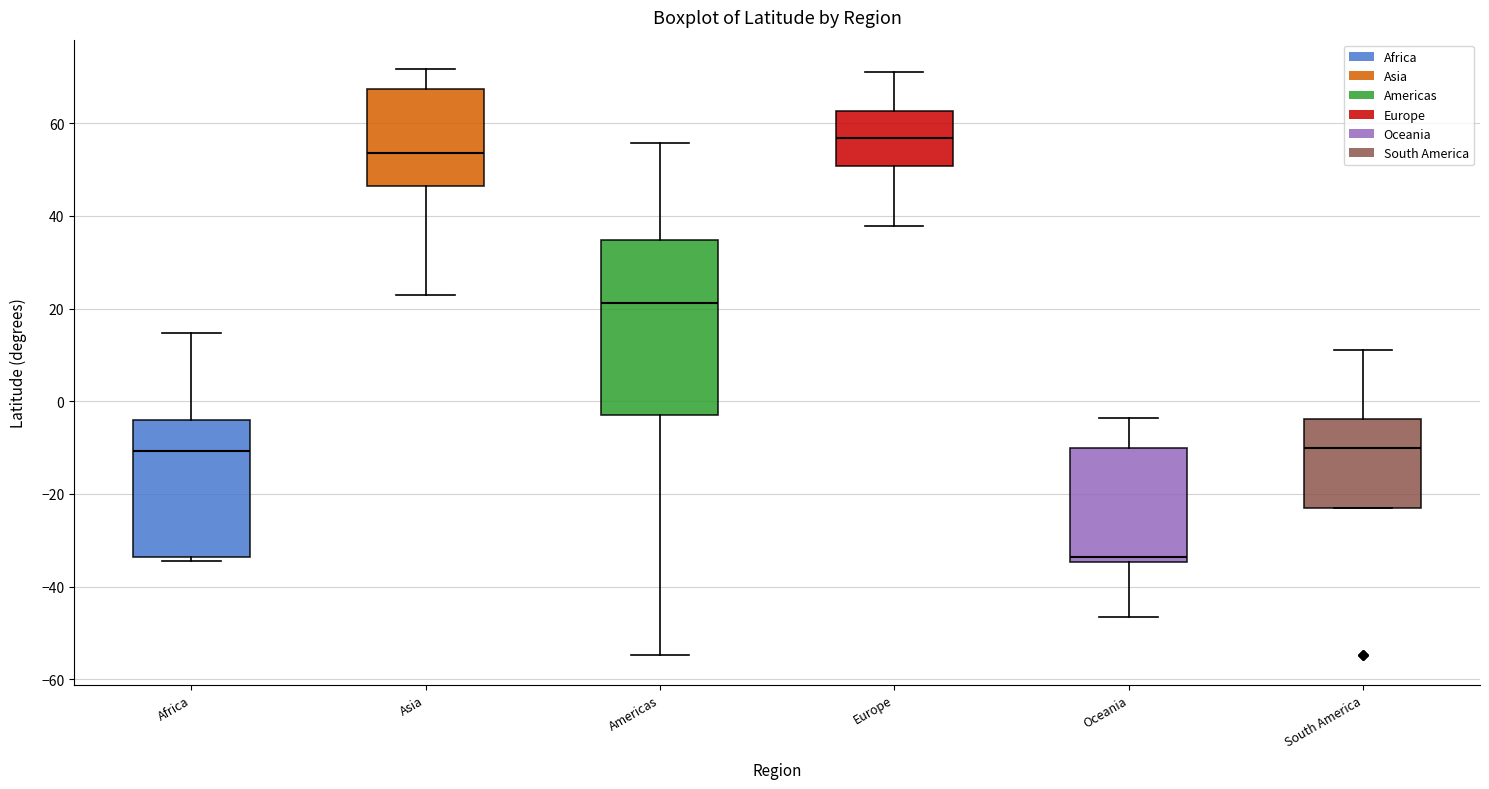

Reading left to right, transcribe this box plot: for each box, give where its median line is, the range the box spans, and where its two whiskers end, as read against the y-axis. The values are not printed on the chart, so give them approximately, as read against the axis.

Africa: median -10, box -34 to -4, whiskers -34 (just below the box's lower edge) to 14
Asia: median 54, box 46 to 68, whiskers 22 to 72
Americas: median 22, box -2 to 34, whiskers -54 to 56
Europe: median 56, box 50 to 62, whiskers 38 to 72
Oceania: median -34 (just above the box's lower edge), box -34 to -10, whiskers -46 to -4
South America: median -10, box -24 to -4, whiskers -24 to 10